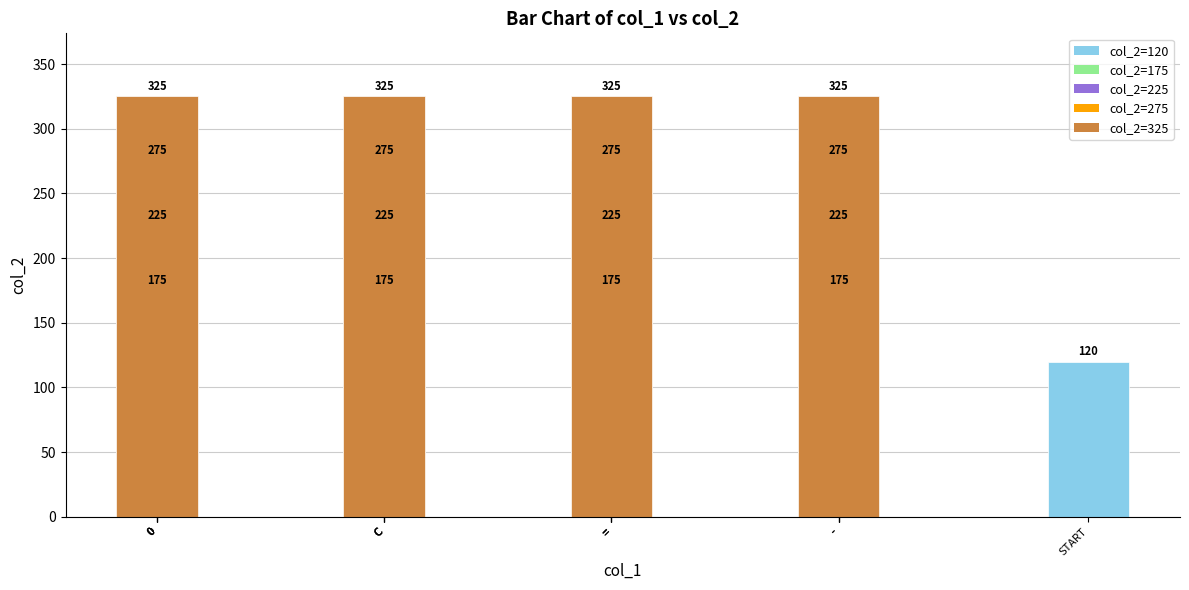

How many values are below 225?

5